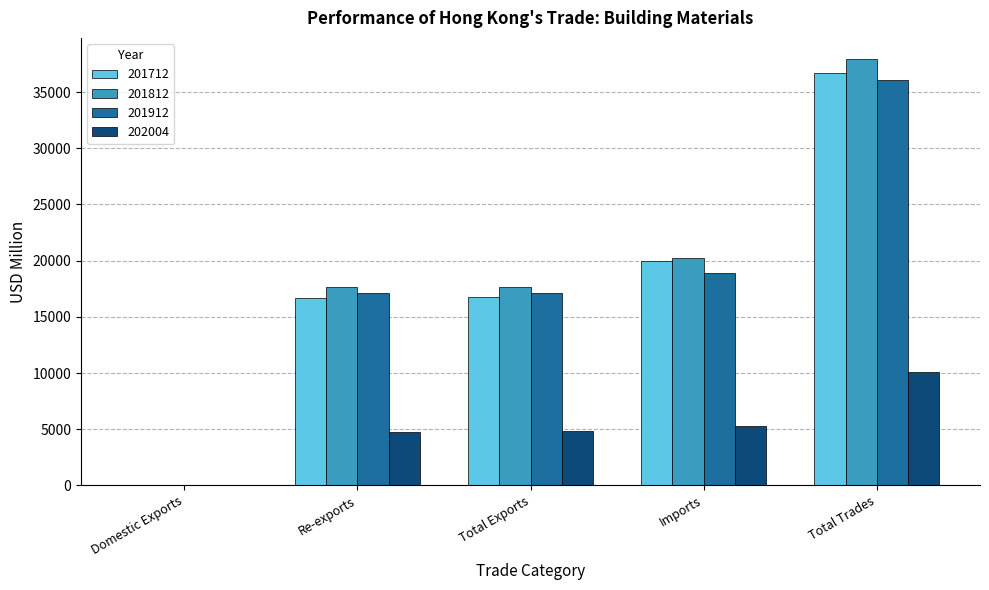

Count the number of categories in the chart.

5